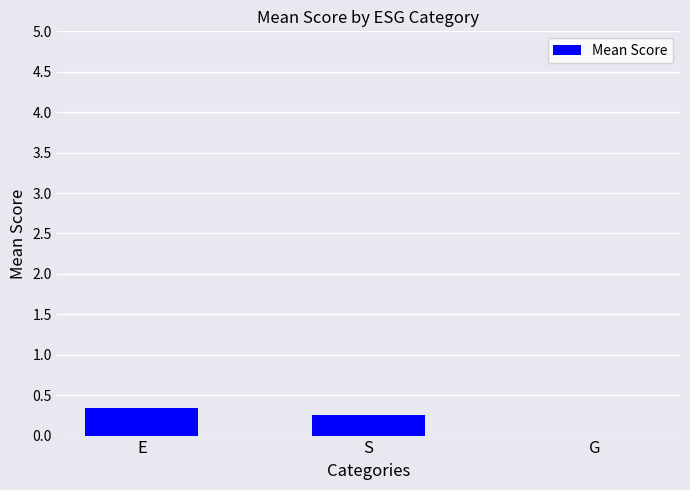

Reading left to right, list all the values displayed in this chart.

0.3	0.3	0.0